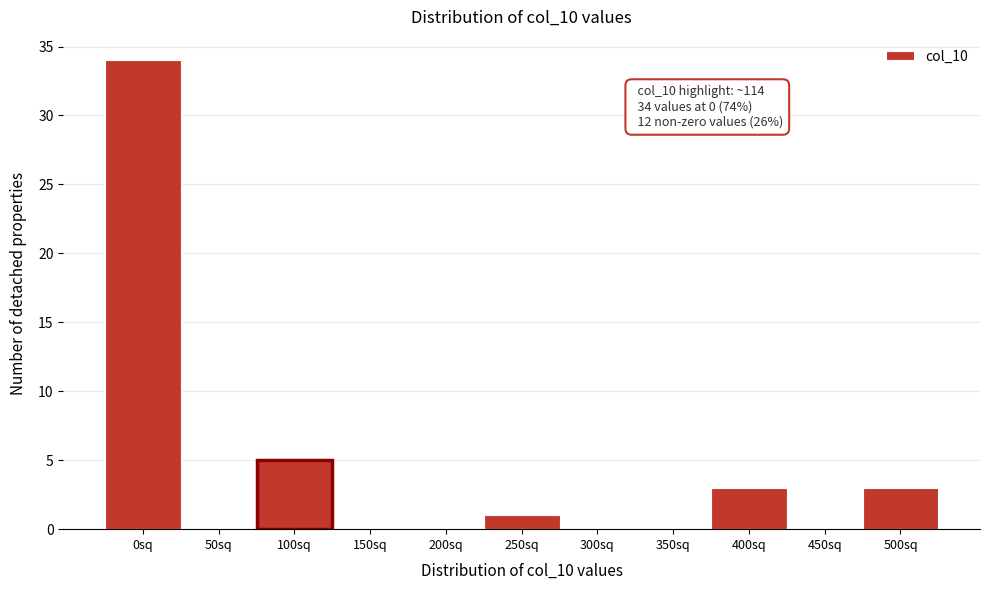

Reading left to right, transcribe all the data shown in this chart.

0sq=34	50sq=0	100sq=5	150sq=0	200sq=0	250sq=1	300sq=0	350sq=0	400sq=3	450sq=0	500sq=3